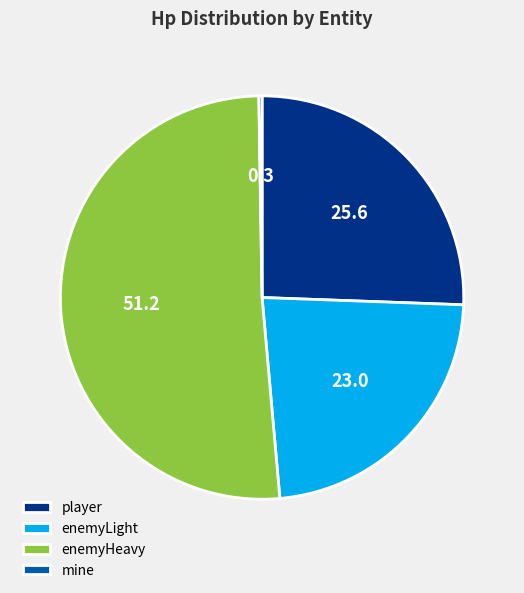

Do enemyHeavy and enemyLight together represent more than half of the pie?

Yes